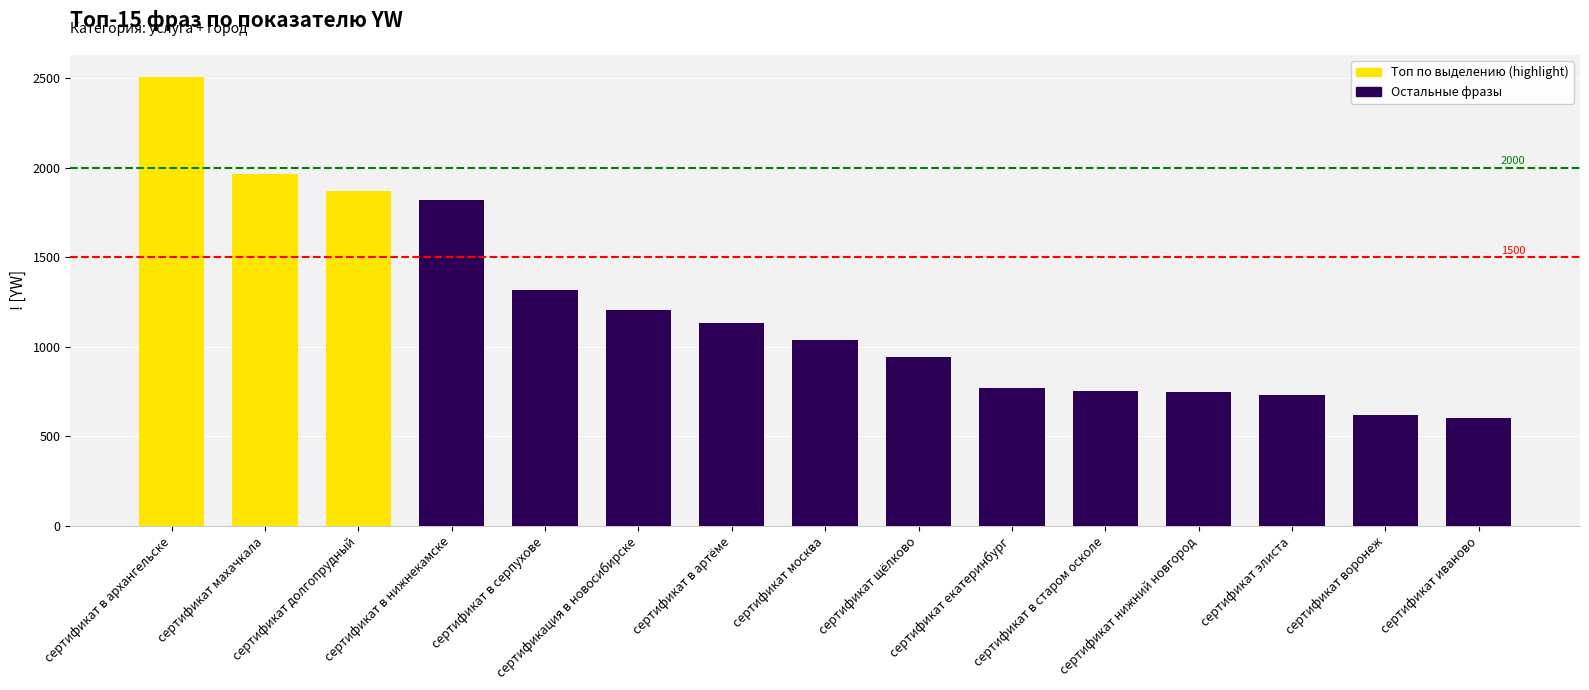

The chart shows a value of 3982 at сертификат в архангельске. True or false?

False